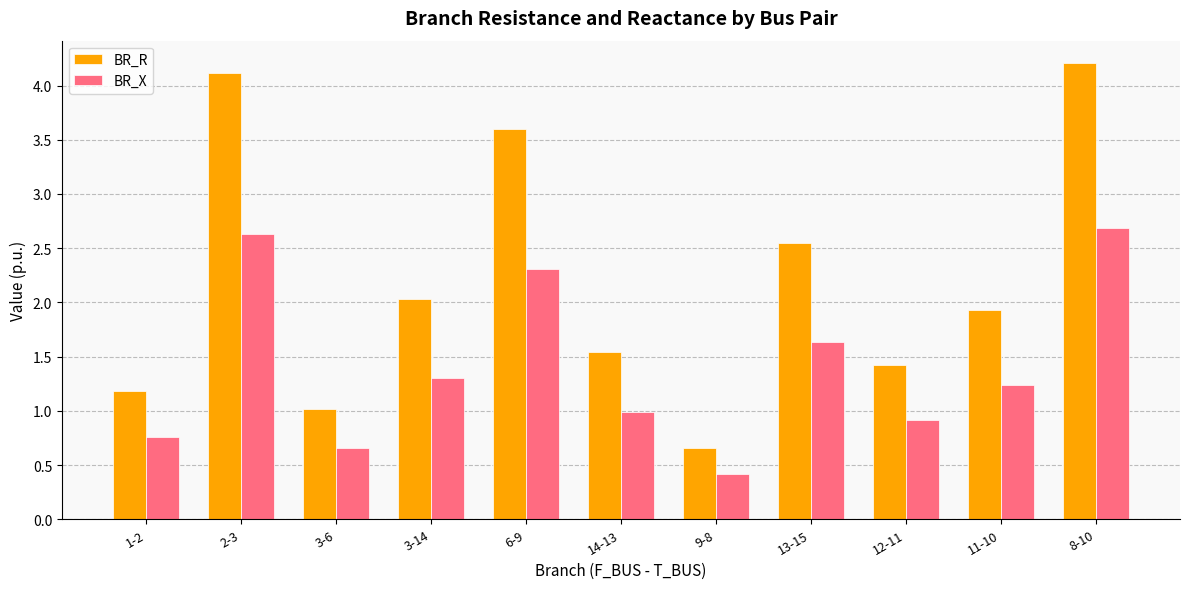

Count the number of data series in this chart.

2